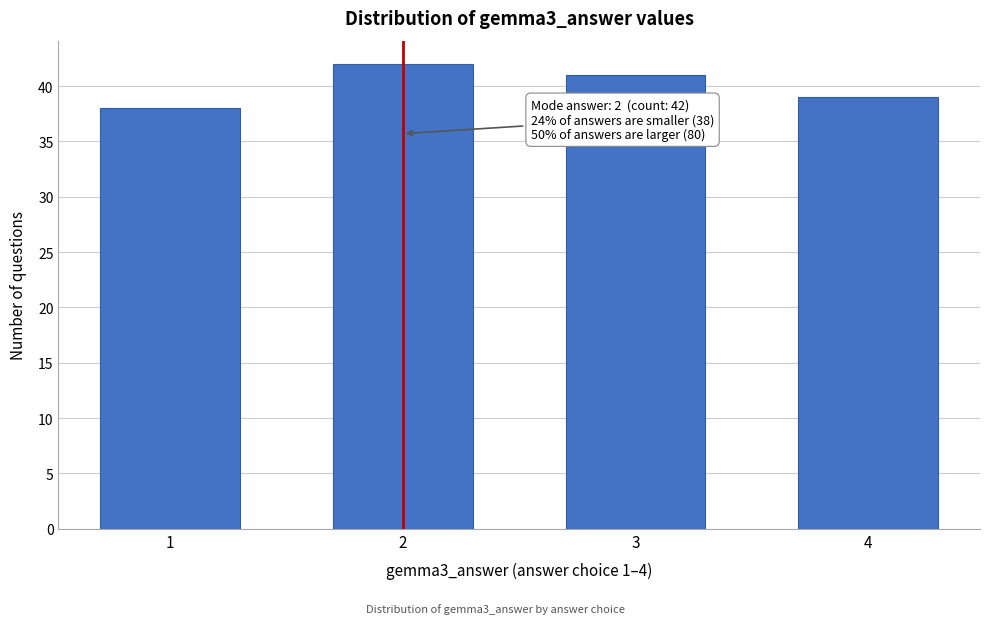

Reading right to left, extract all data points from this chart.

4=39	3=41	2=42	1=38